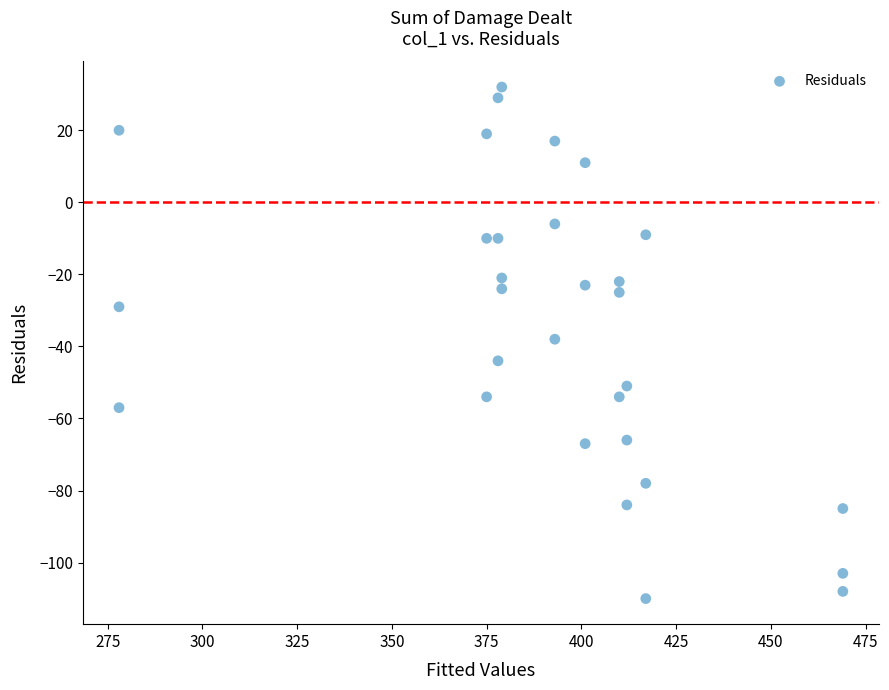

What is the range of Y values (max minus min)?

142